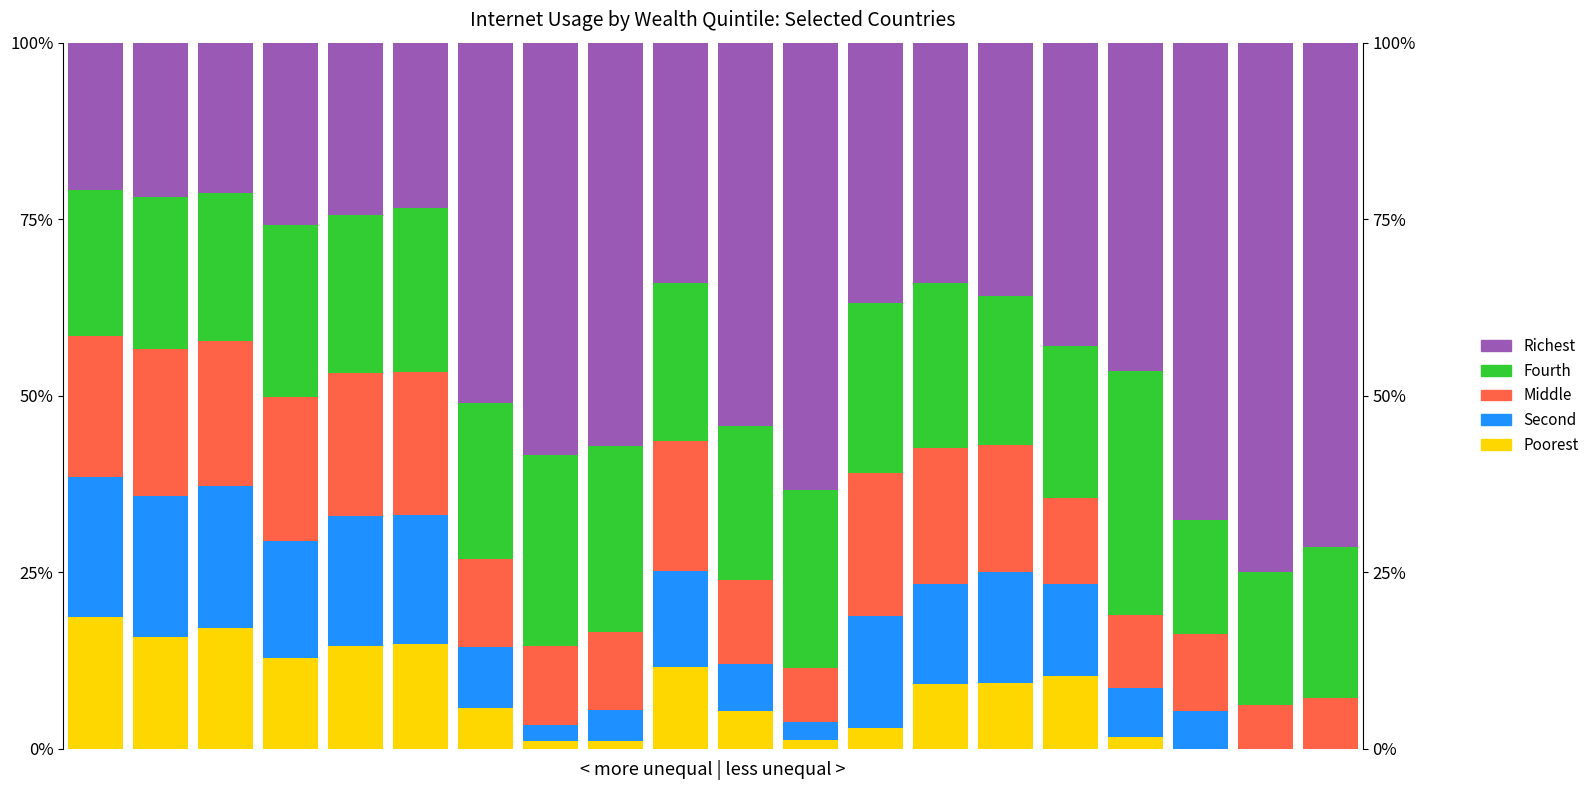

What is the value of the Fourth bar at the 5th from the left?

22.3